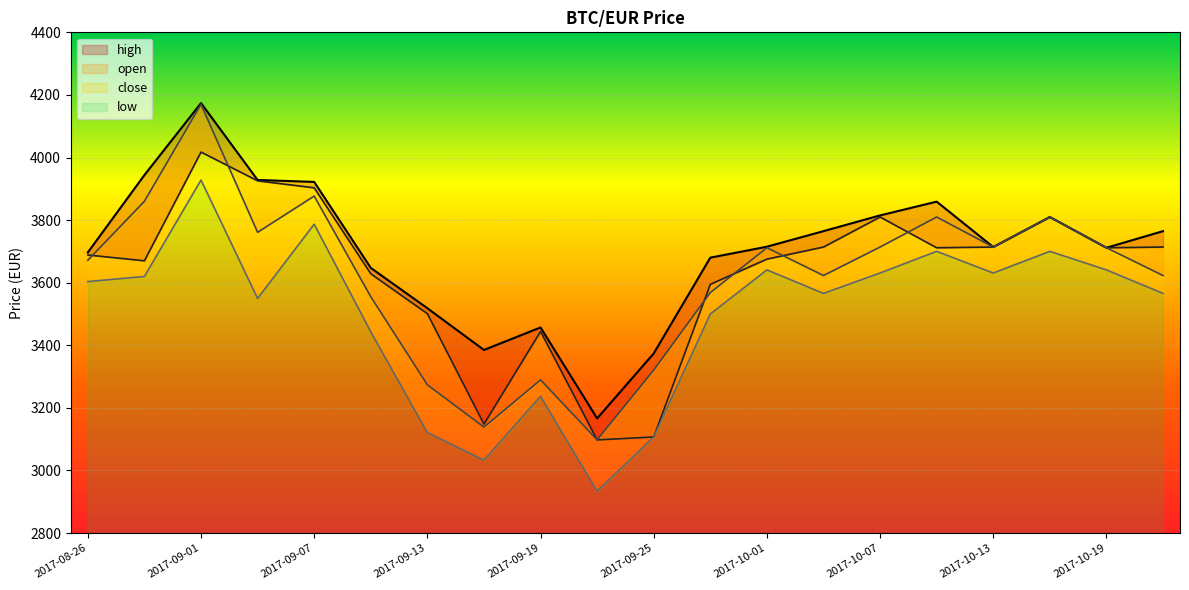

At which label does close first exceed 3711?

2017-08-29